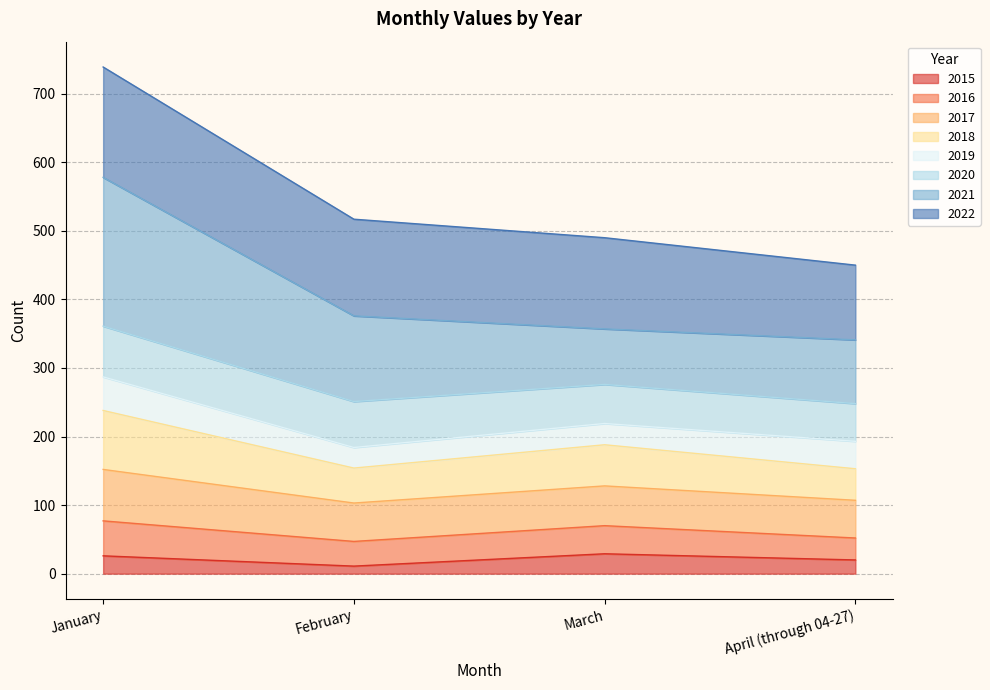

The 2015 series shows 26 at January. True or false?

True